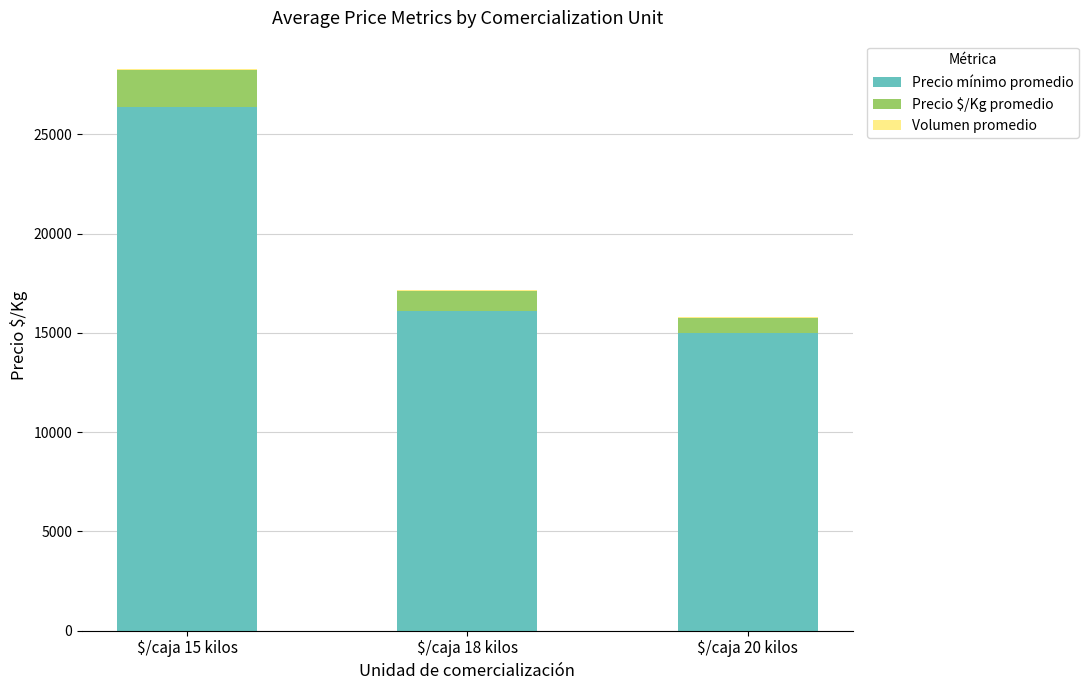

At which category is the sum across all series the highest?

$/caja 15 kilos